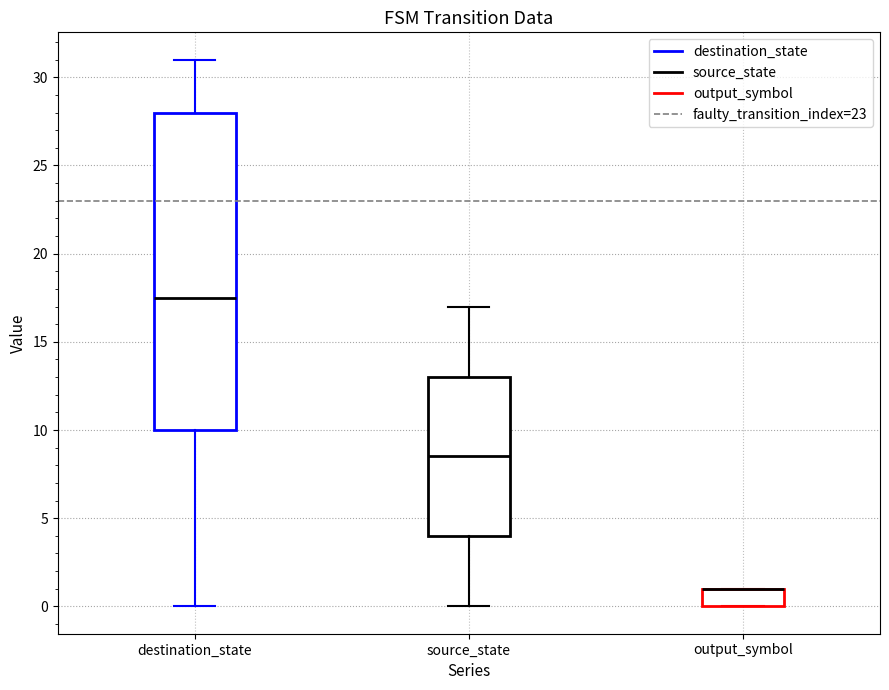

Reading left to right, transcribe this box plot: for each box, give where its median line is, the range the box spans, and where its two whiskers end, as read against the y-axis. The values are not printed on the chart, so give them approximately, as read against the axis.

destination_state: median 17.5, box 10.0 to 28.0, whiskers 0.0 to 31.0
source_state: median 8.5, box 4.0 to 13.0, whiskers 0.0 to 17.0
output_symbol: median 1.0 (drawn on the box's upper edge), box 0.0 to 1.0, whiskers 0.0 to 1.0